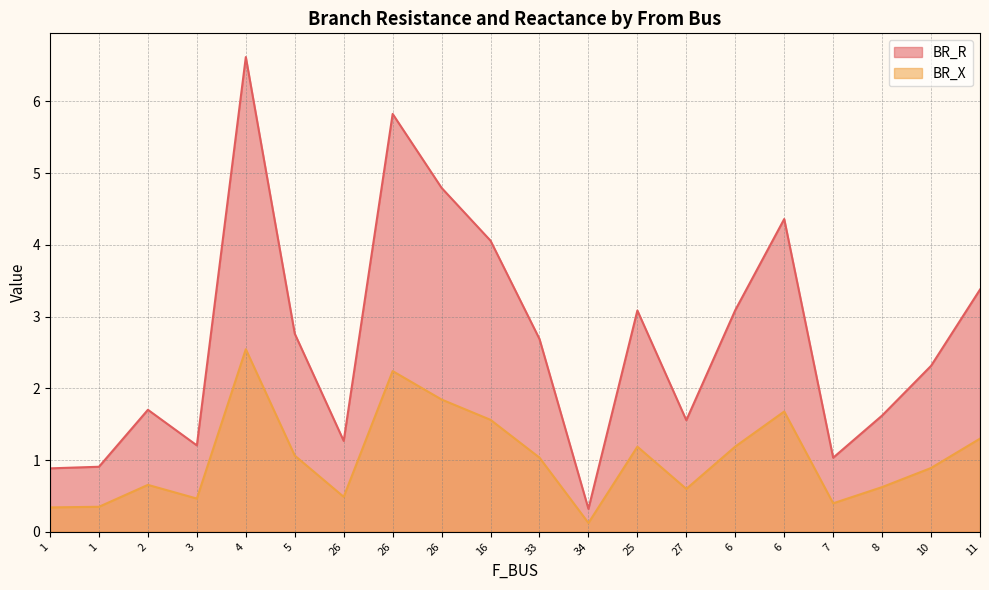

How many data points in BR_X are less than 1?

10